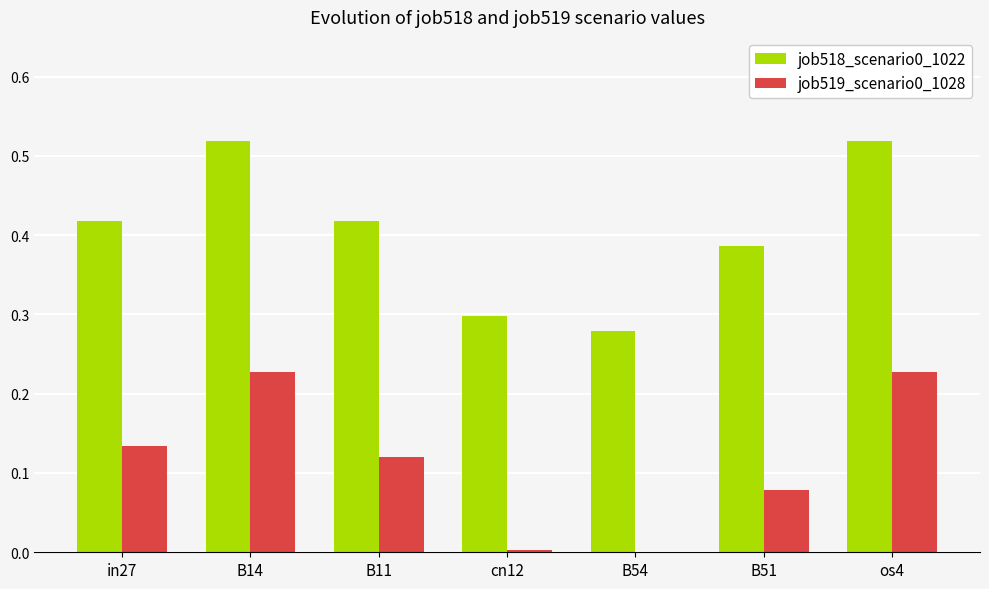

True or false: job518_scenario0_1022 has a value of 0.1 at B14.

False